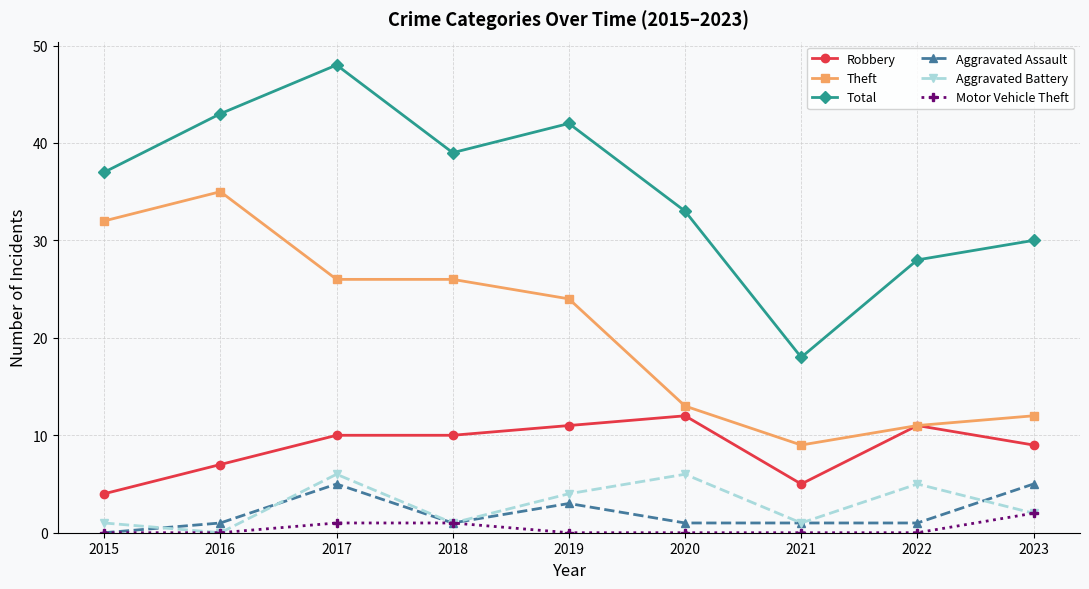

Is the value of Theft at 2023 greater than the value of Total at 2022?

No